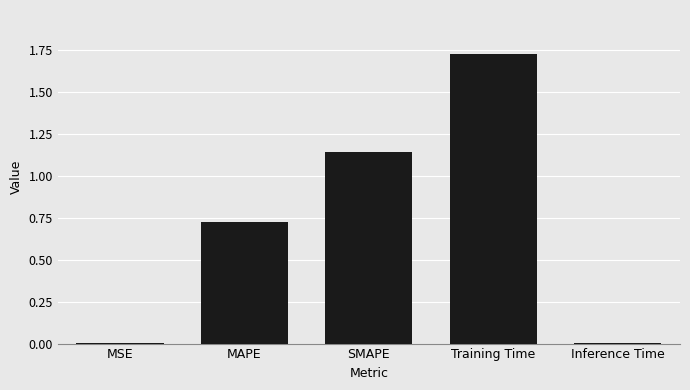

What is the difference between the values at MAPE and SMAPE?

0.4